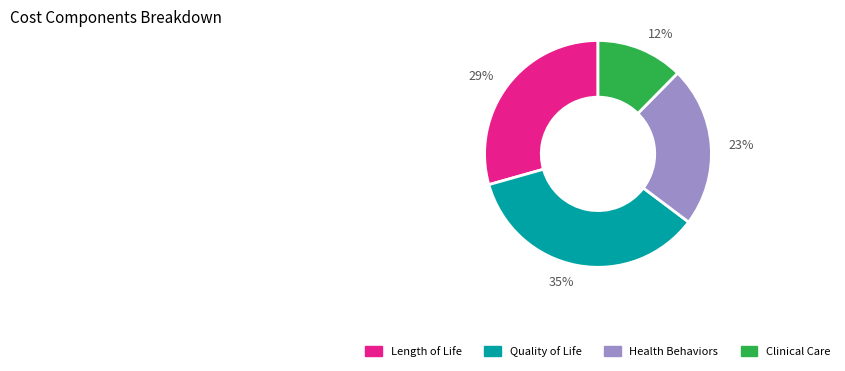

Count the number of slices in the pie.

4